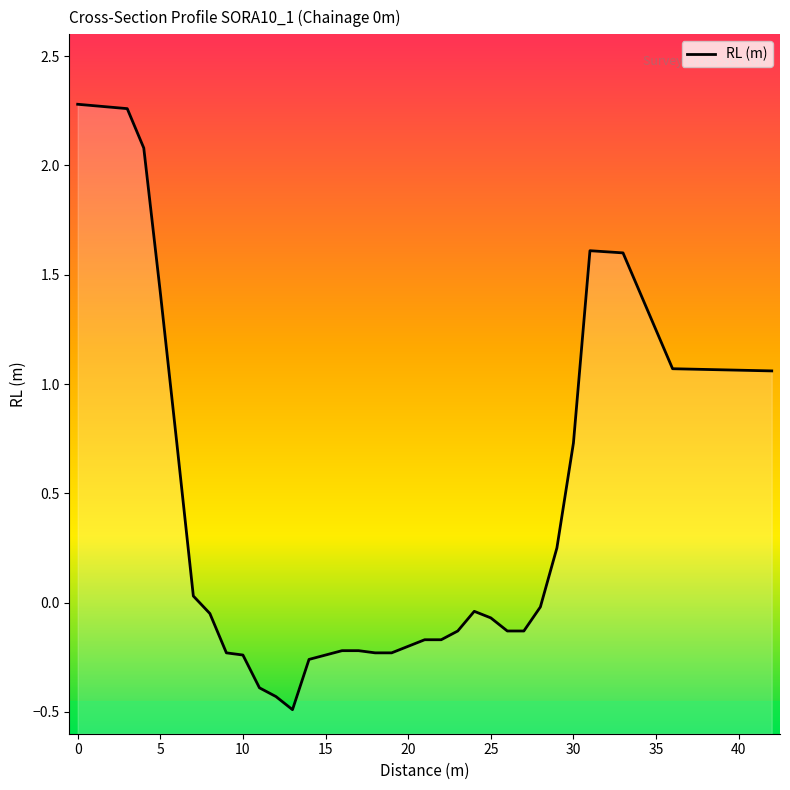

How many points are higher than both their immediate neighbors (excluding endpoints)?

2